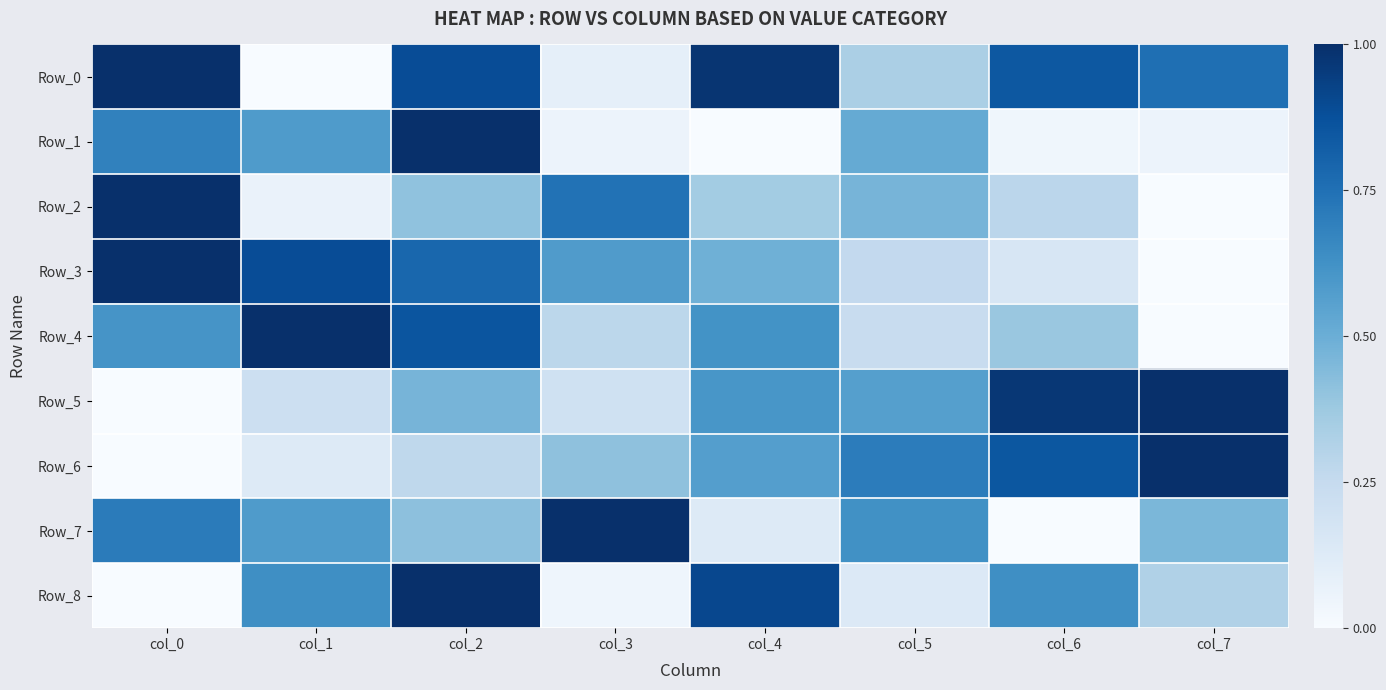

At which category is the sum across all series the highest?

col_2